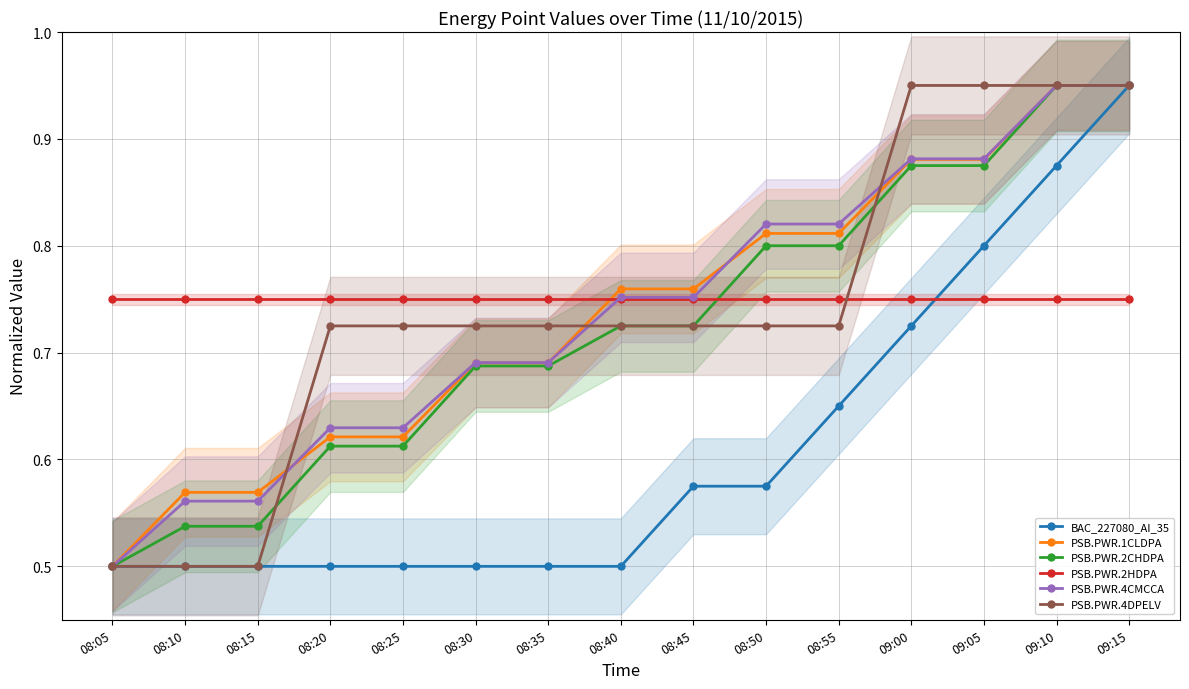

What is the difference between the second highest and minimum values in the PSB.PWR.4CMCCA series?

0.4